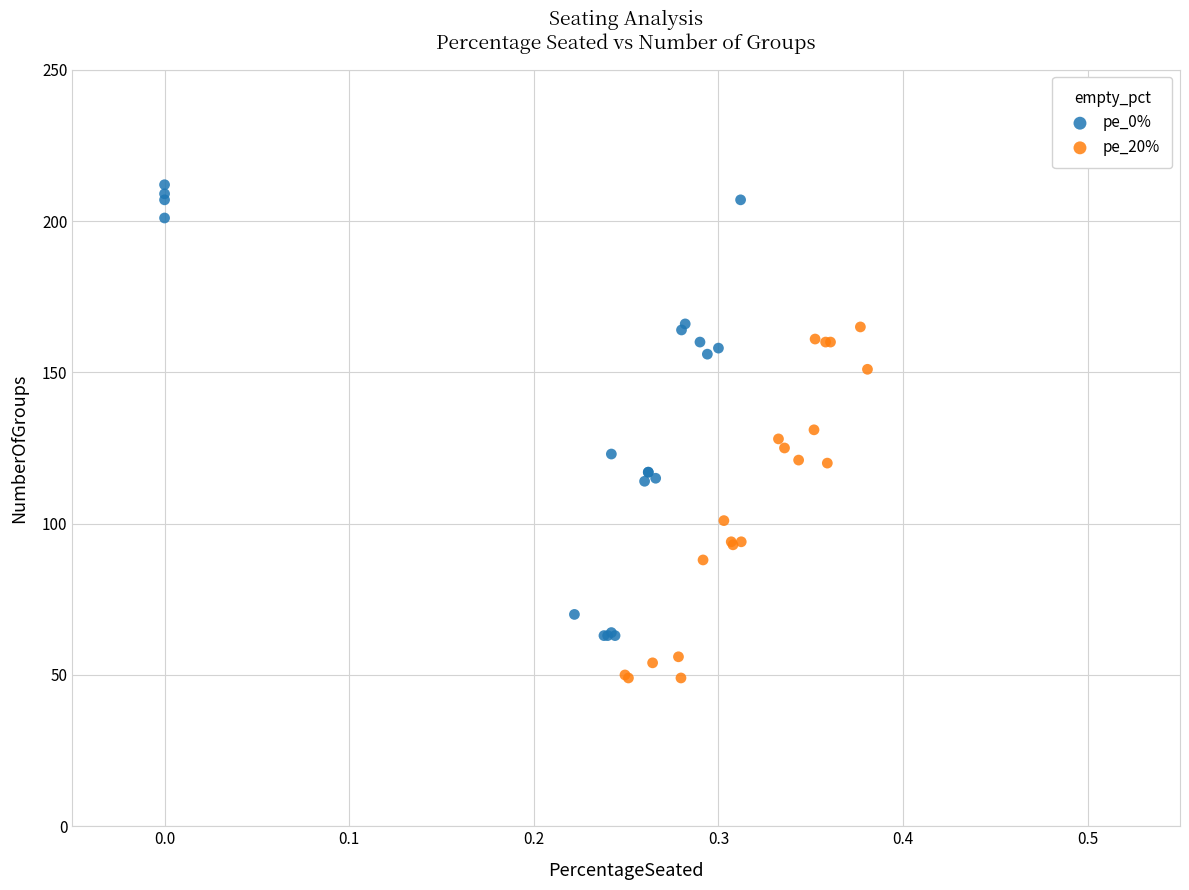

Which series has the largest Y range (max minus min)?

pe_0%